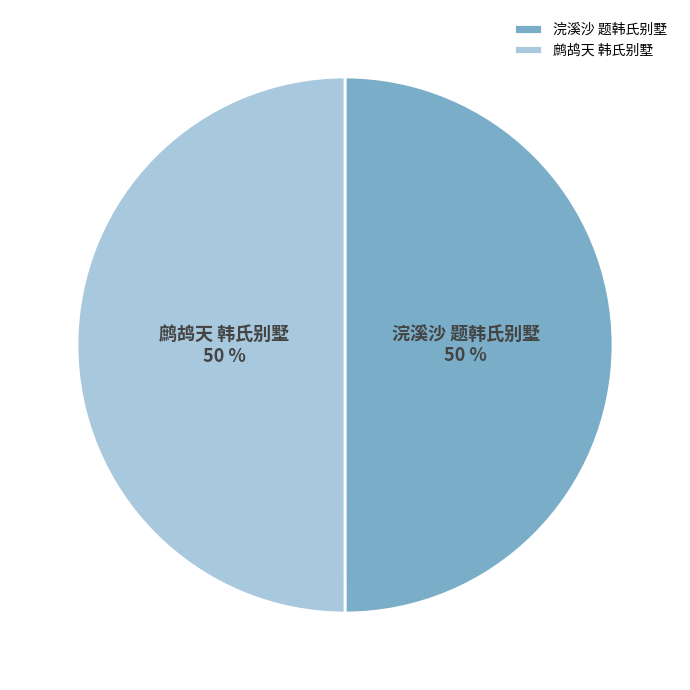

Approximately how many times larger is the value at 浣溪沙 题韩氏别墅 compared to 鹧鸪天 韩氏别墅?

1.0